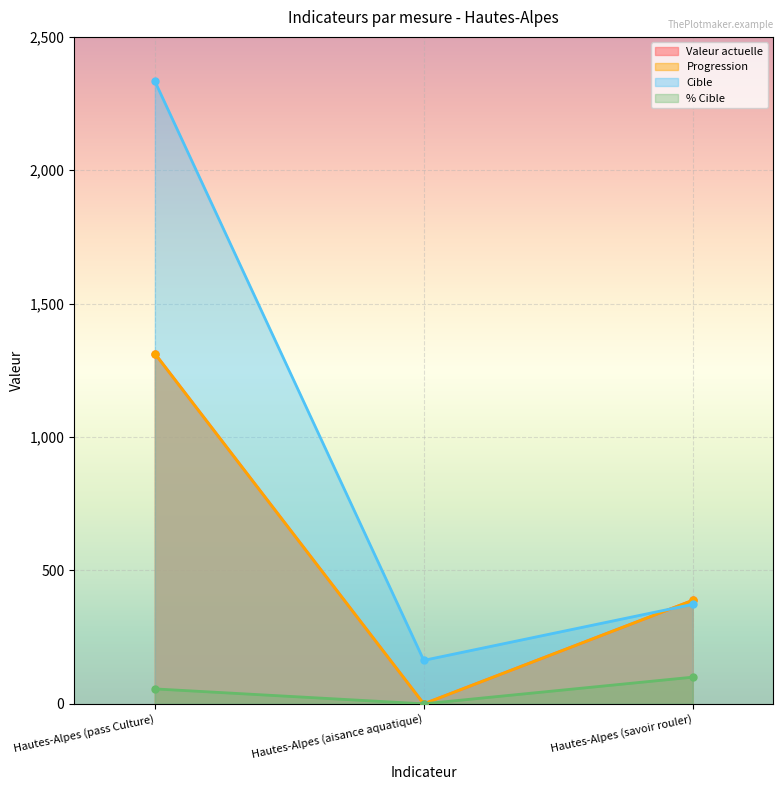

What position from the left is Hautes-Alpes (pass Culture)?

1